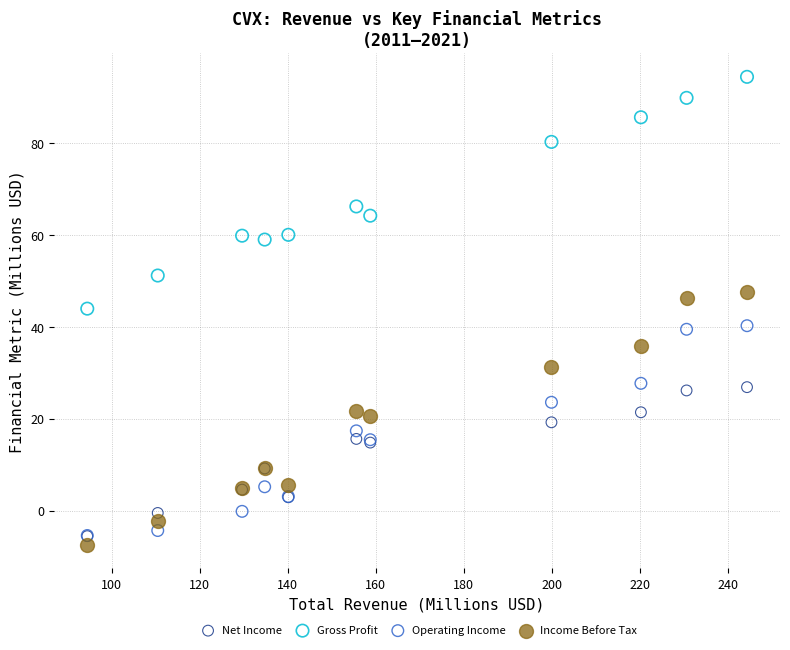

Which series contains the highest Y value?

Gross Profit